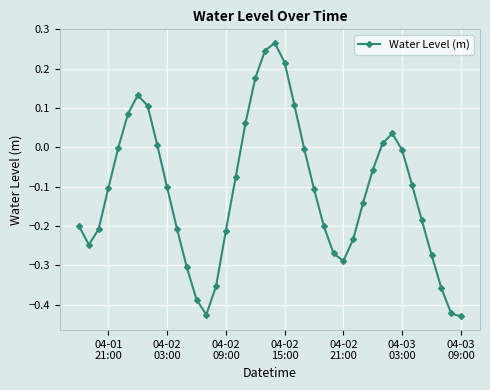

How many interior local peaks (higher than both neighbors) does the data have?

3